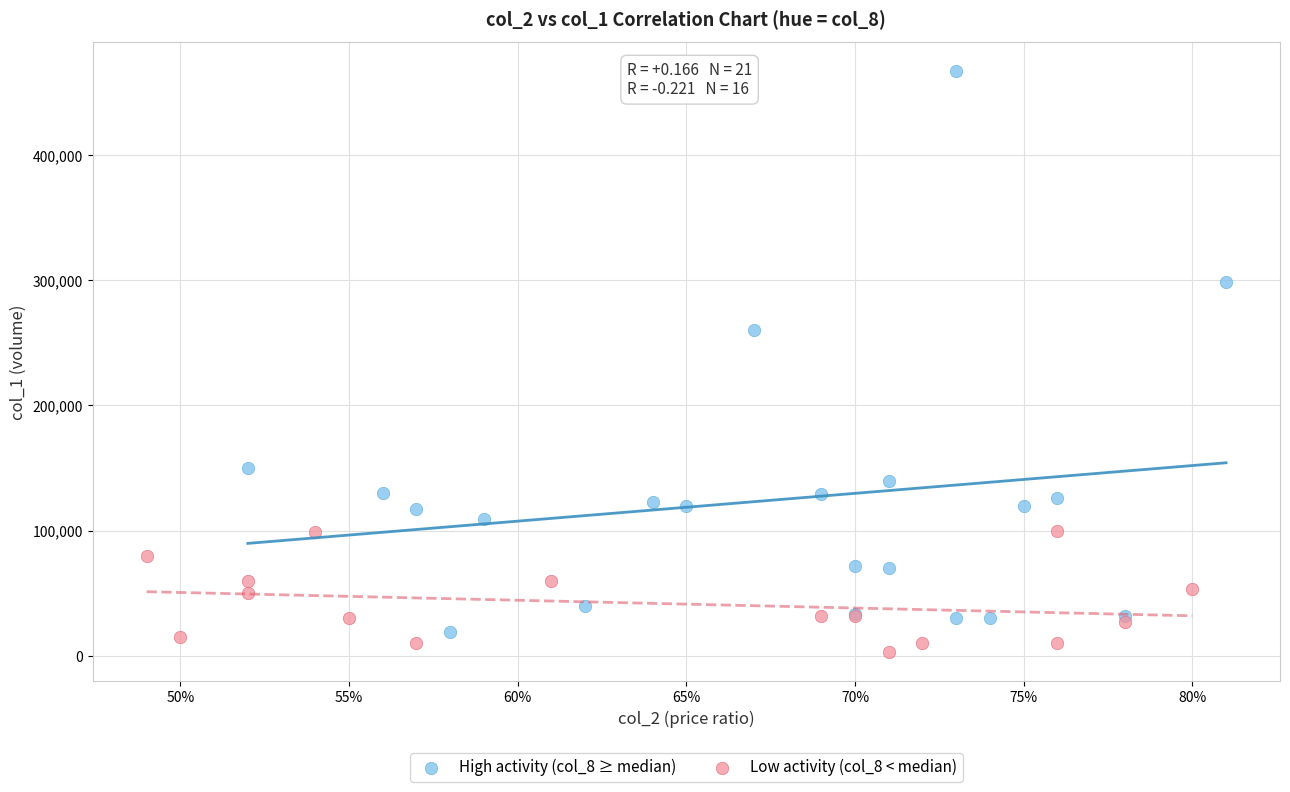

Which series contains the lowest Y value?

Low activity (col_8 < median)